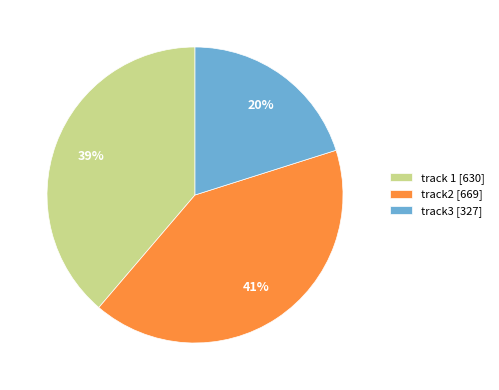

Is there any slice that represents more than half of the pie?

No